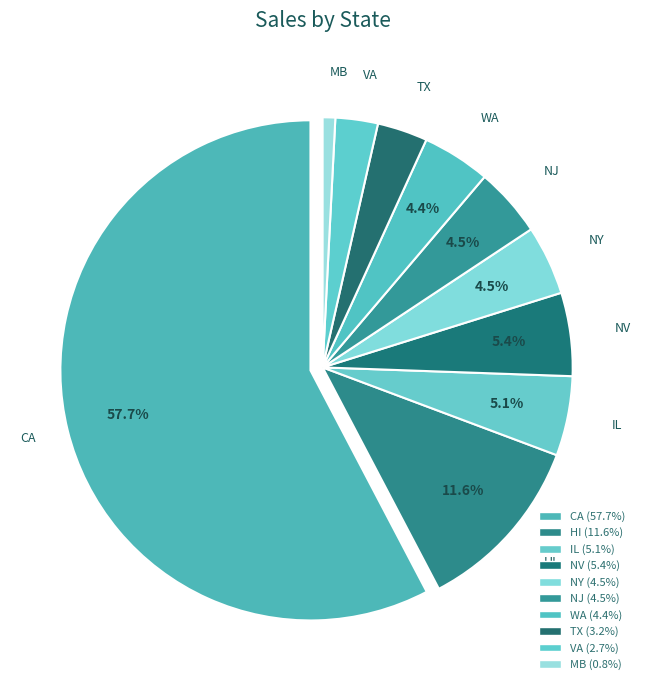

What is the smallest slice in the pie chart?

MB